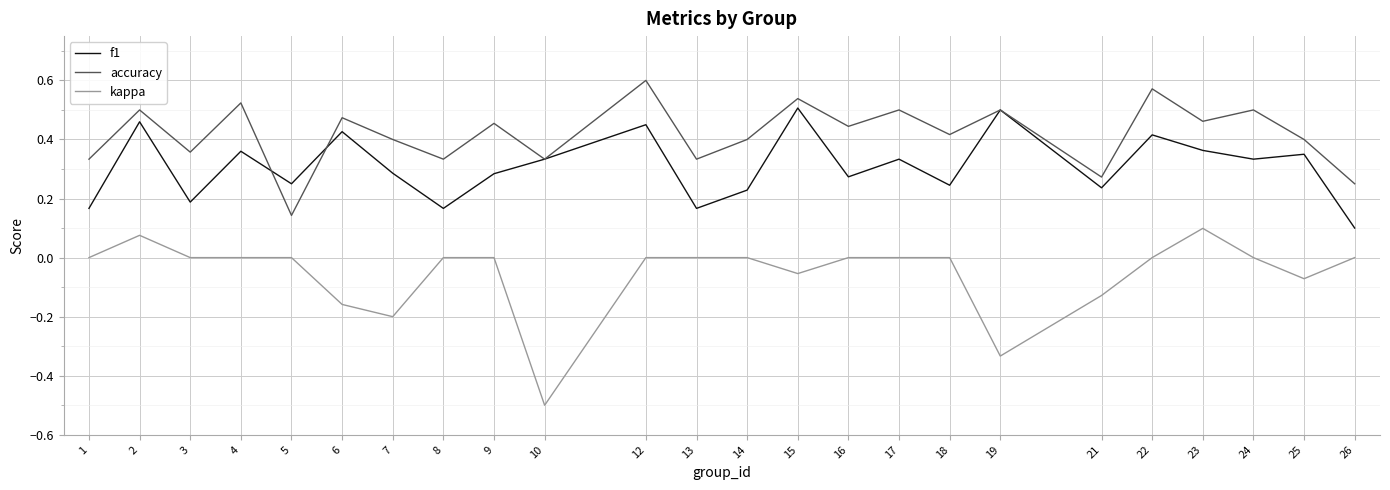

Which series has the largest range (max minus min)?

kappa